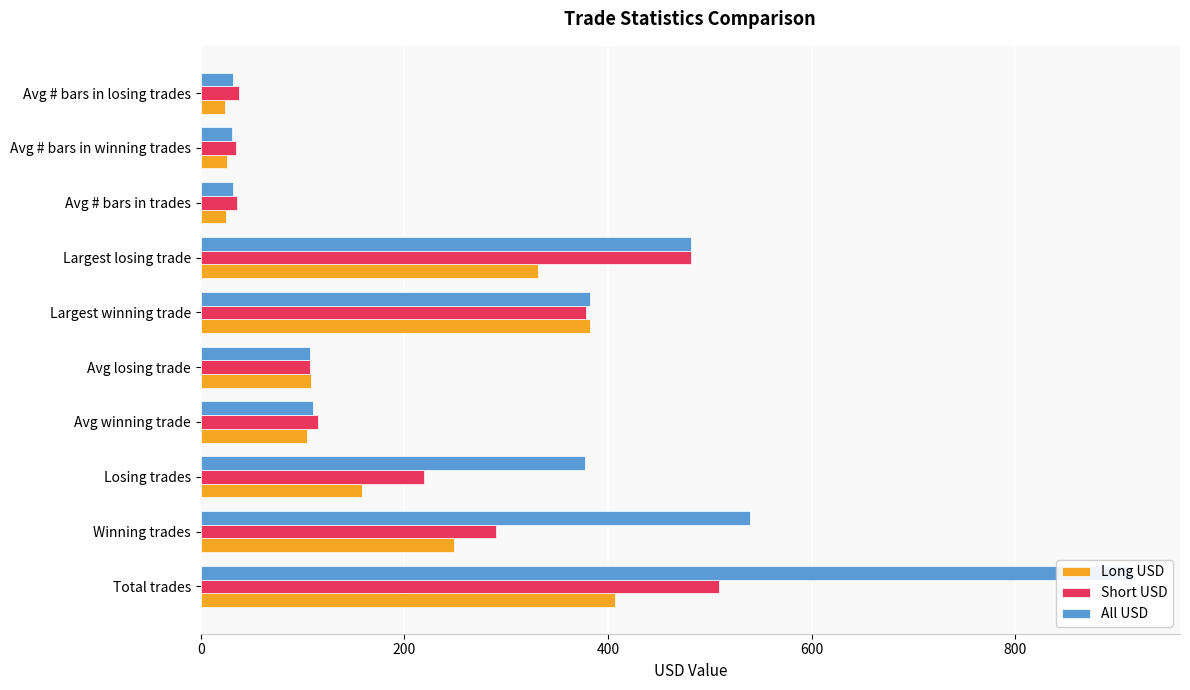

At how many categories does at least one series exceed 264?

5